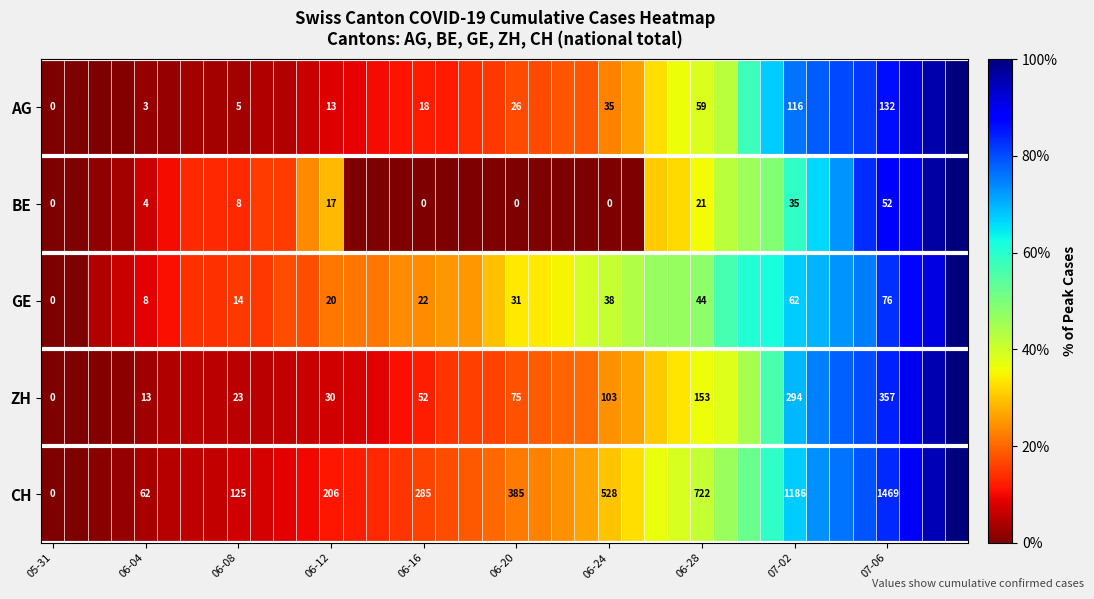

How many values in GE are above zero?

38